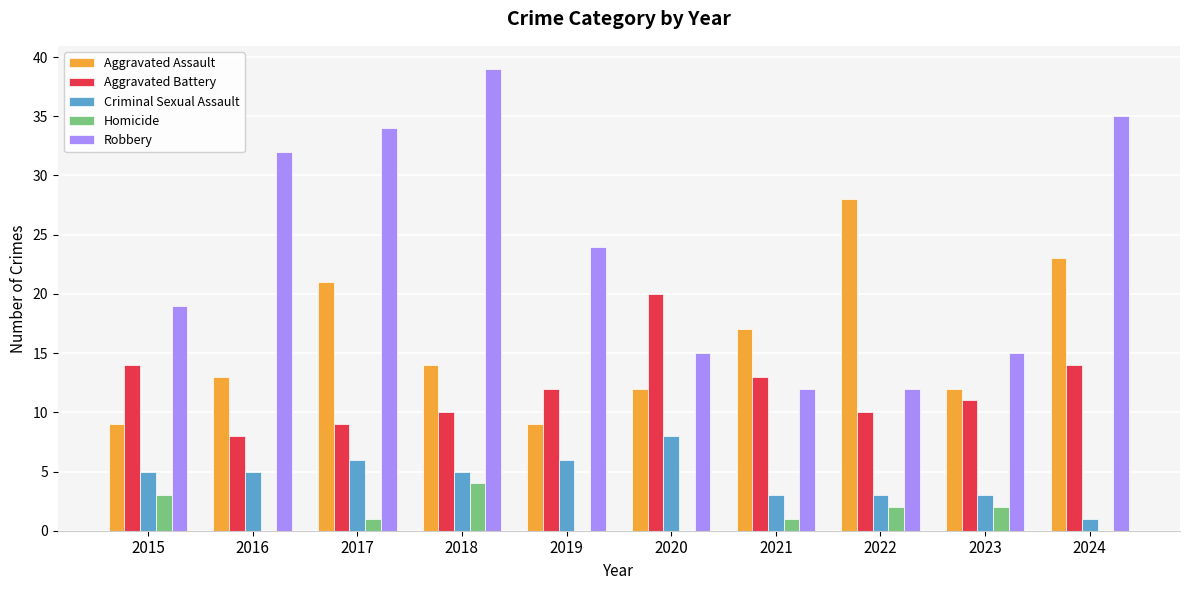

Count the number of categories in the chart.

10